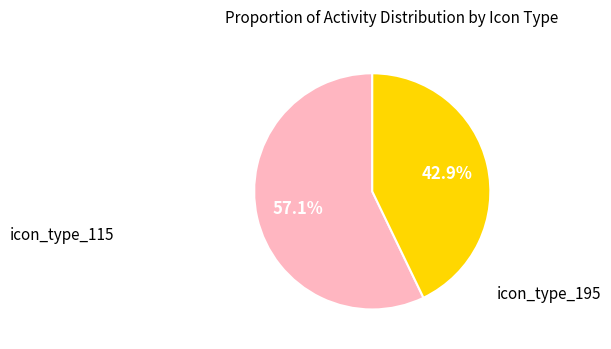

Is there a majority slice in this chart?

Yes